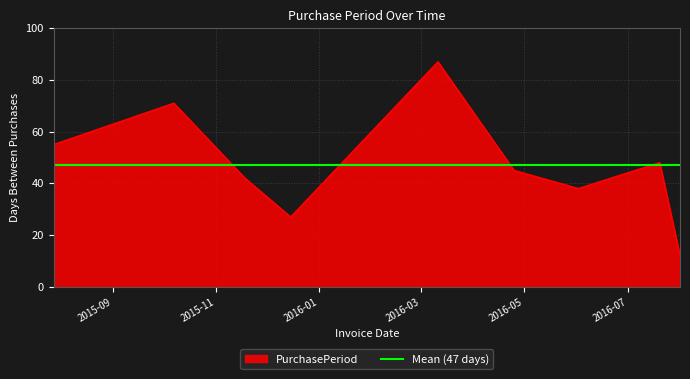

What is the approximate value at 2015-10-07, to the nearest 10?

70